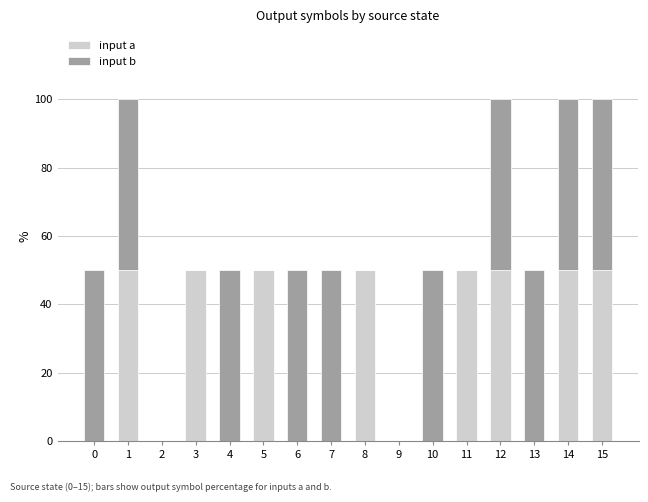

What is the sum of all input a values?

400